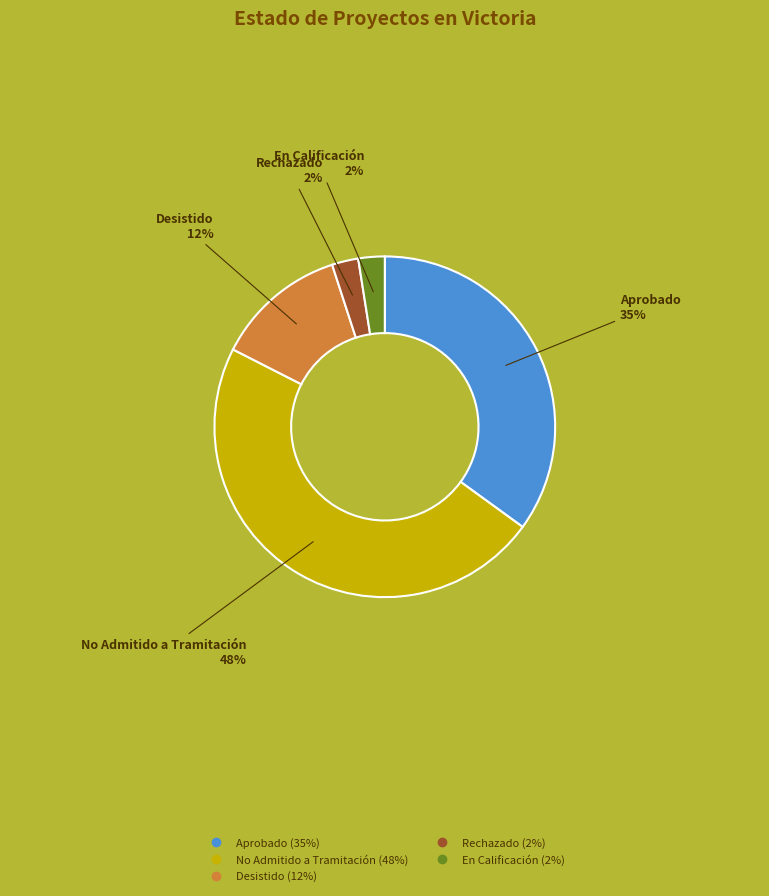

To the nearest percent, what portion does Aprobado represent?

35%